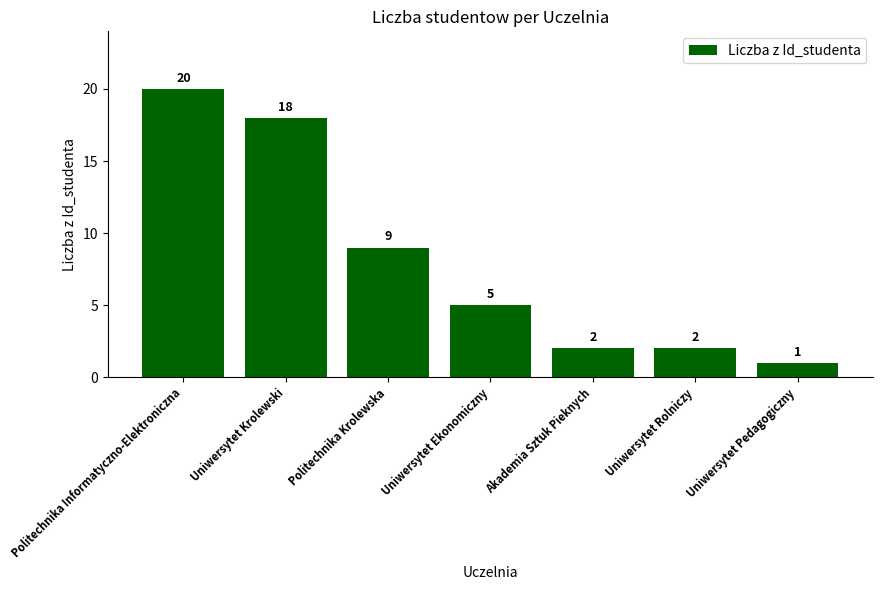

What is the maximum value shown in the chart?

20